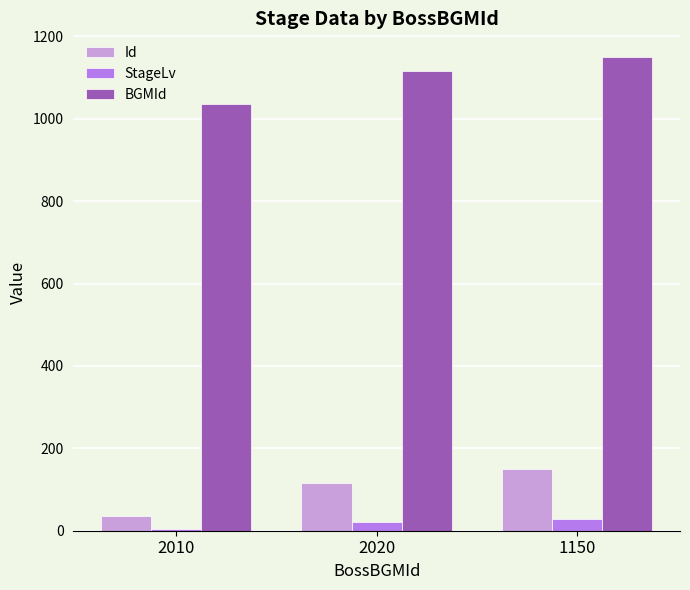

What is the average value of the Id series?

100